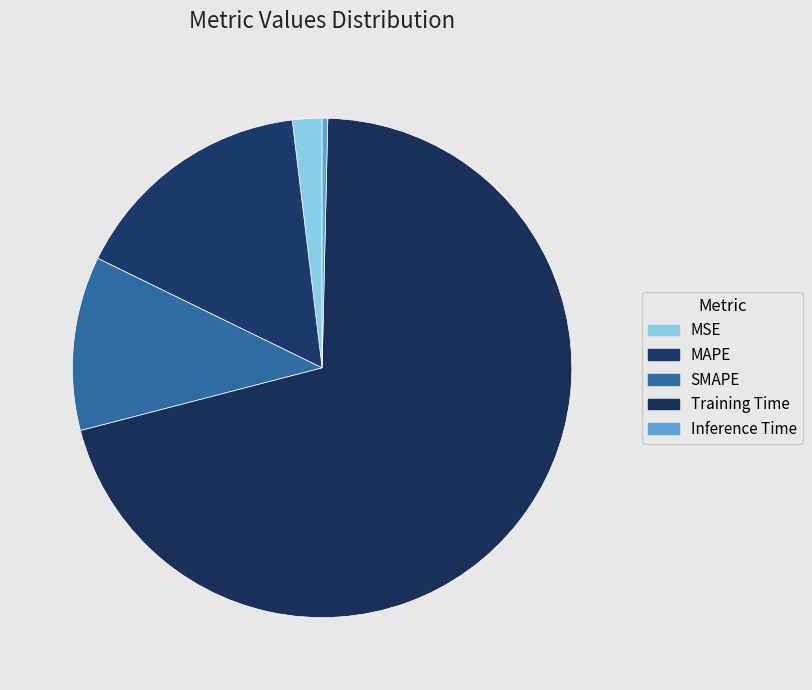

What percentage is NOT represented by MAPE?

84.1%